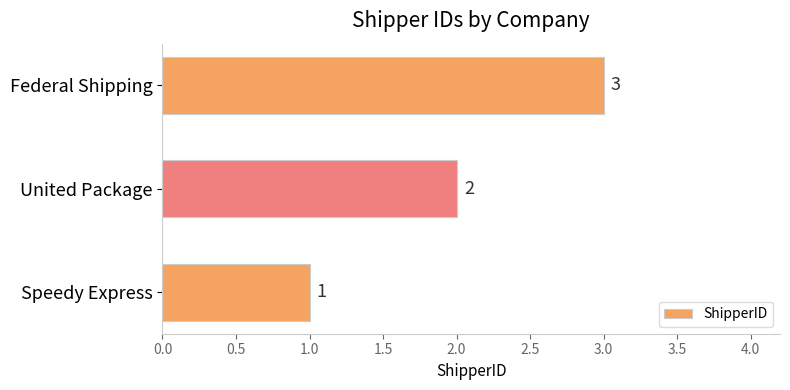

Are the bars horizontal?

Yes